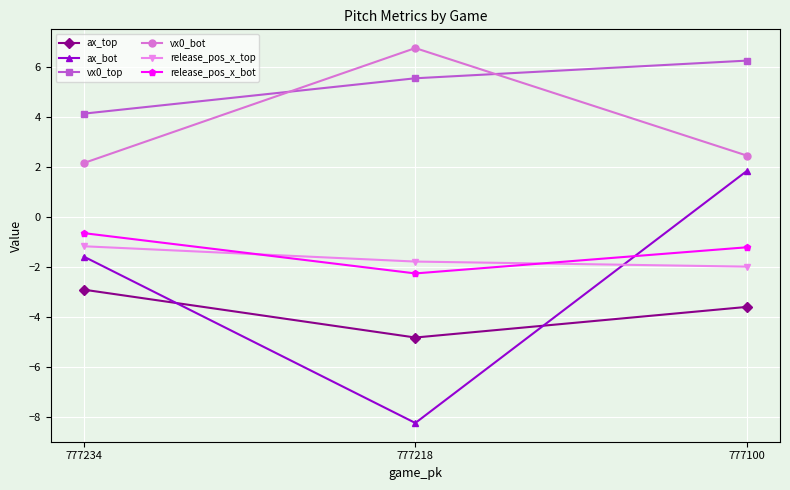

Count the number of categories in the chart.

3